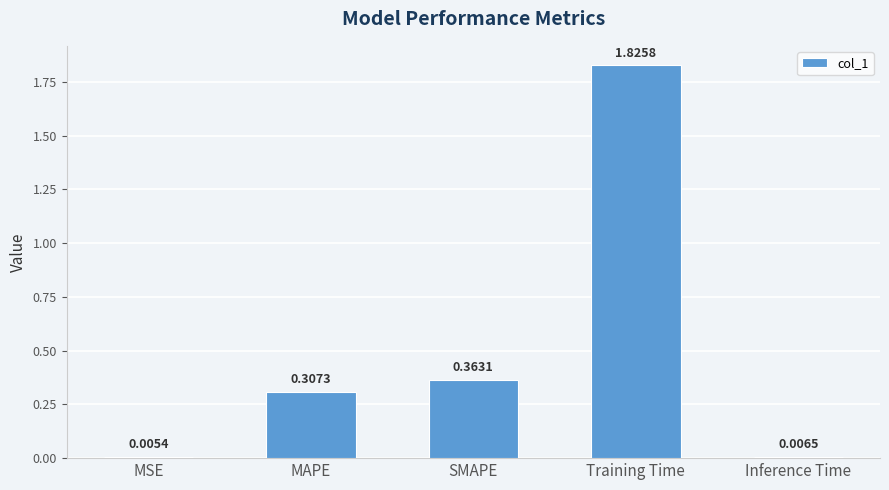

Where is the data nearest to the value 0?

MSE